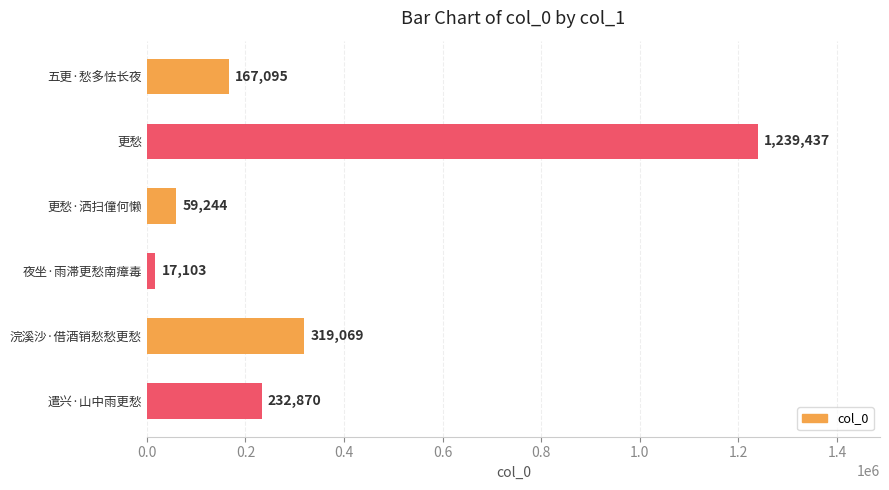

Does the chart contain any negative values?

No